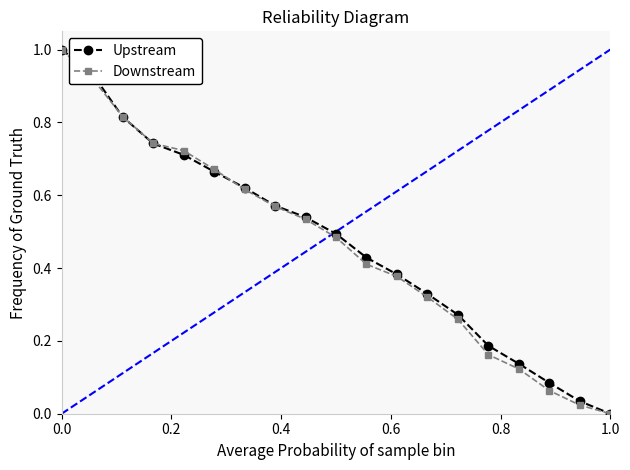

True or false: Upstream has more than 2 interior local peaks.

False